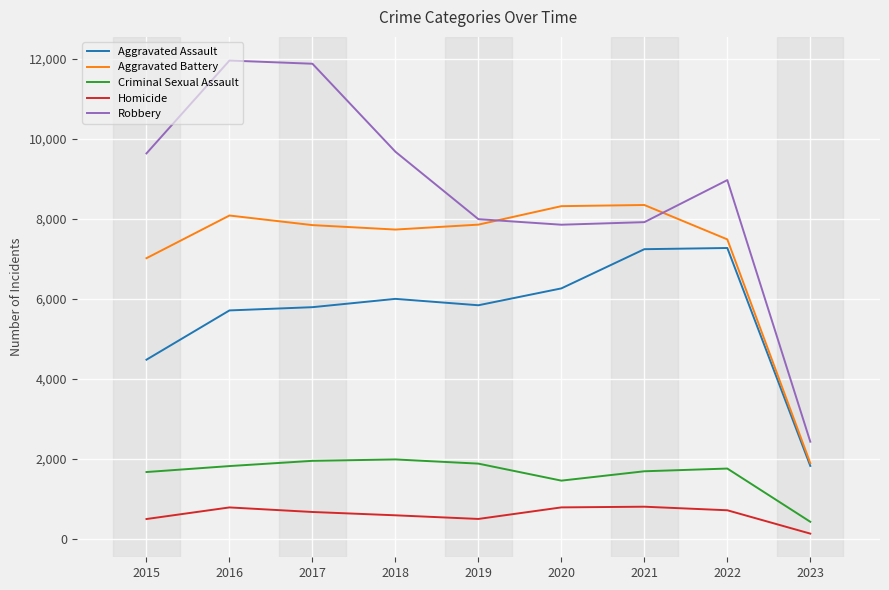

True or false: Criminal Sexual Assault and Aggravated Assault intersect in this chart.

False